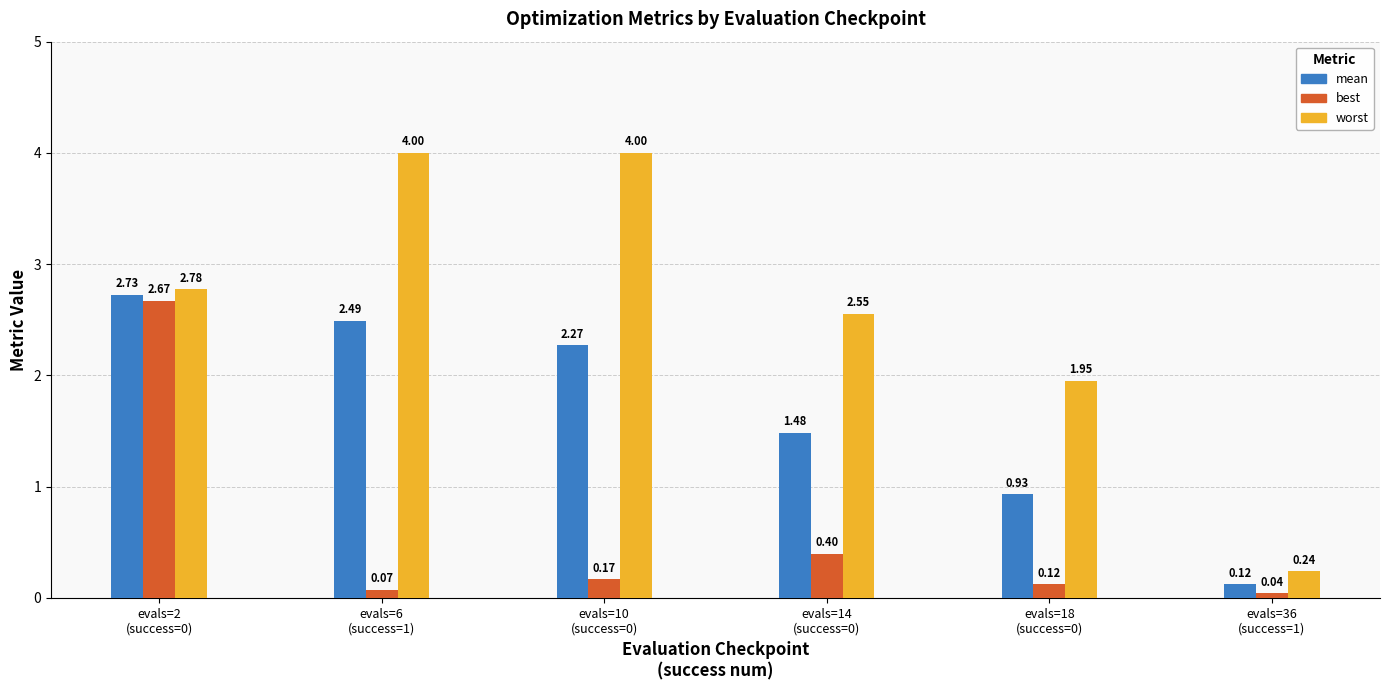

List the series in order of their peak value, highest first.

worst, mean, best